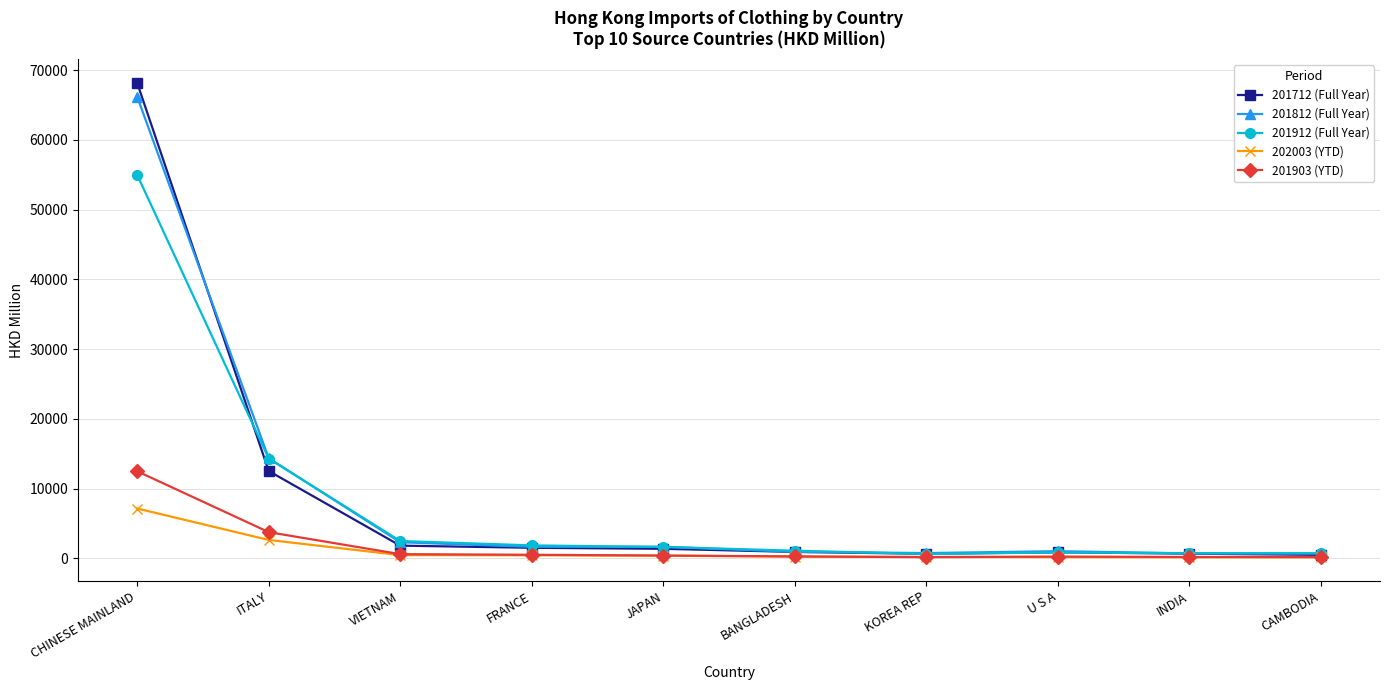

True or false: 201912 (Full Year) has a value of 14306.6 at ITALY.

True